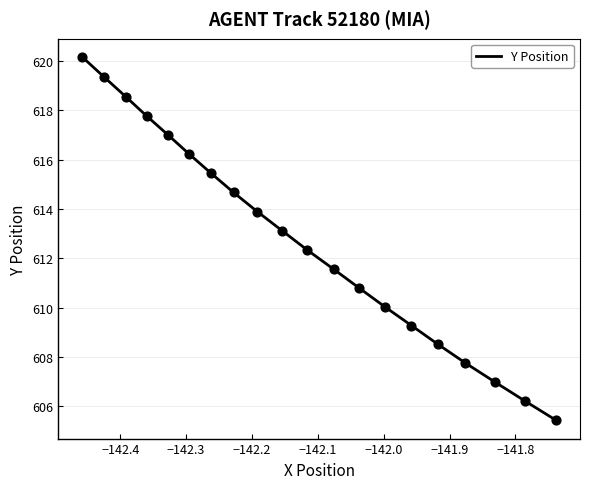

What is the minimum value shown in the chart?

605.4